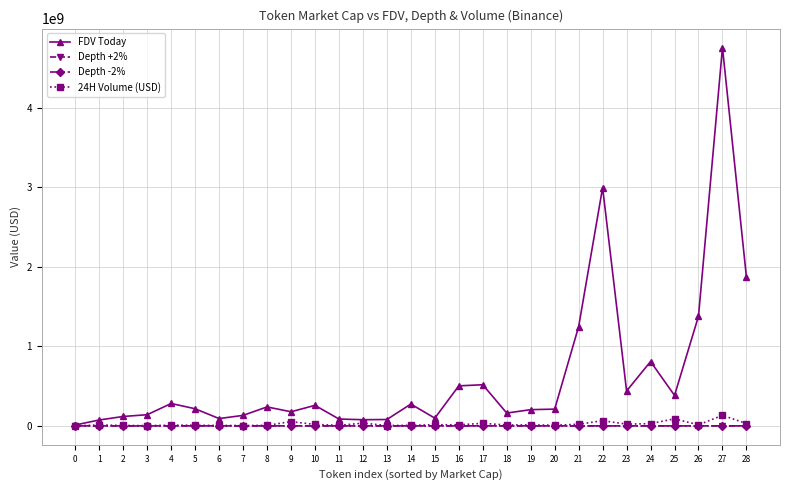

Is the value of Depth +2% at 9 greater than the value of 24H Volume (USD) at 27?

No